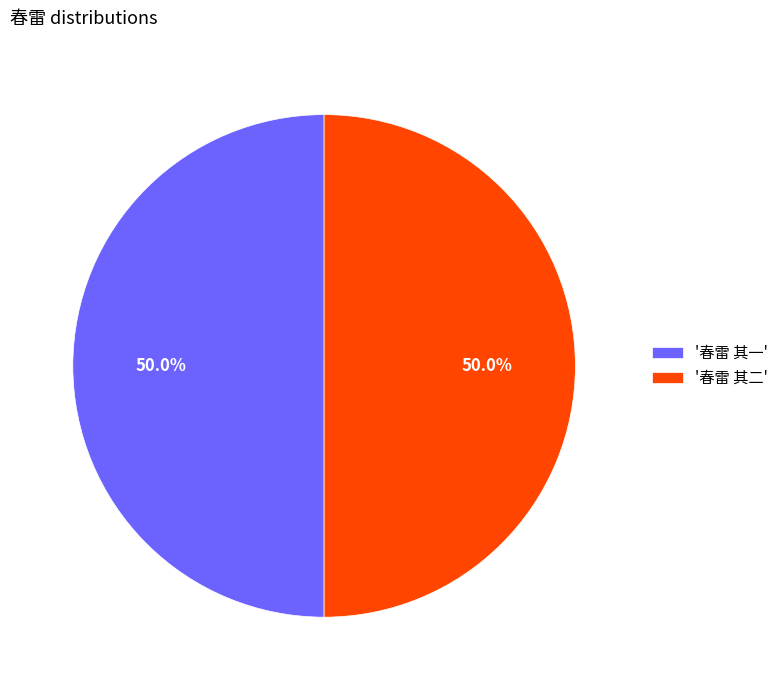

Is the sum of '春雷 其一' and '春雷 其二' greater than half?

Yes